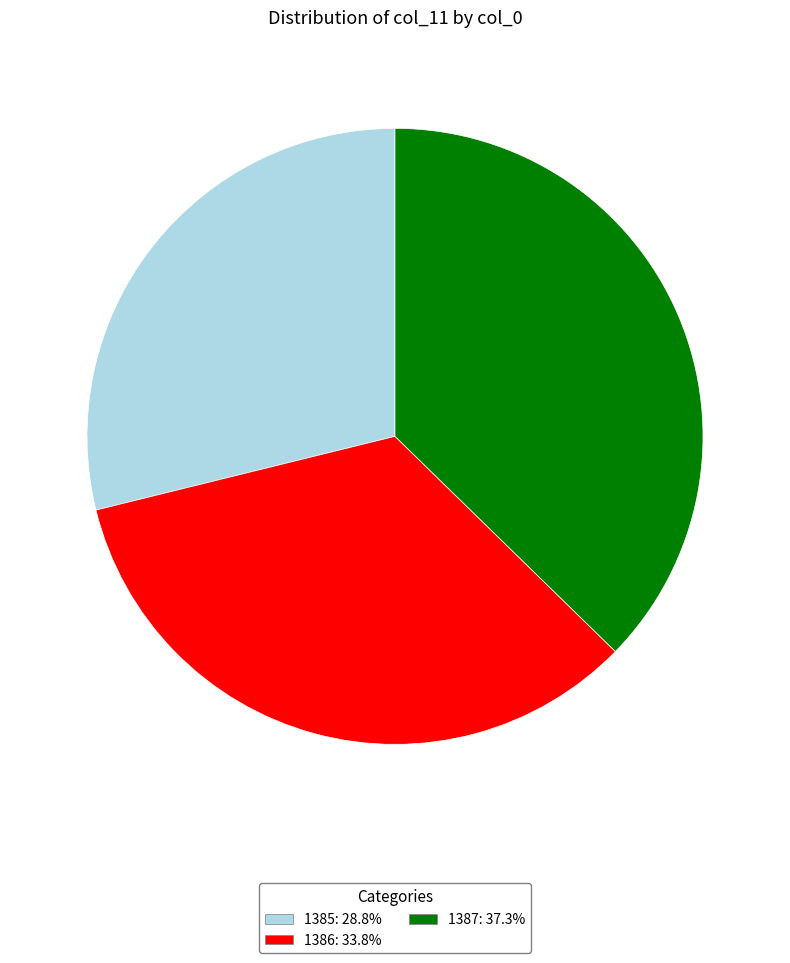

What is the ratio of the value at 1385 to the value at 1386?

0.9